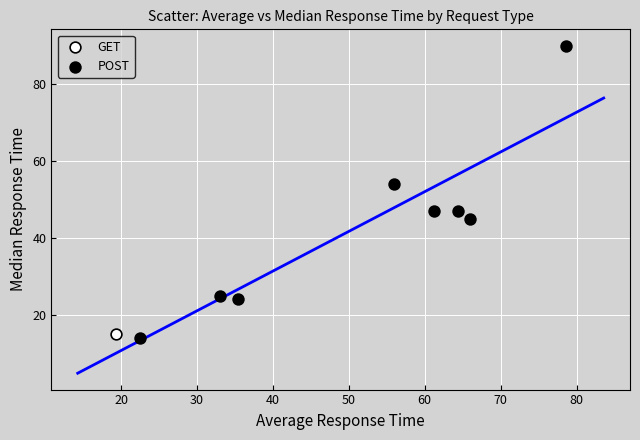

What are all the series names shown in the legend?

GET, POST